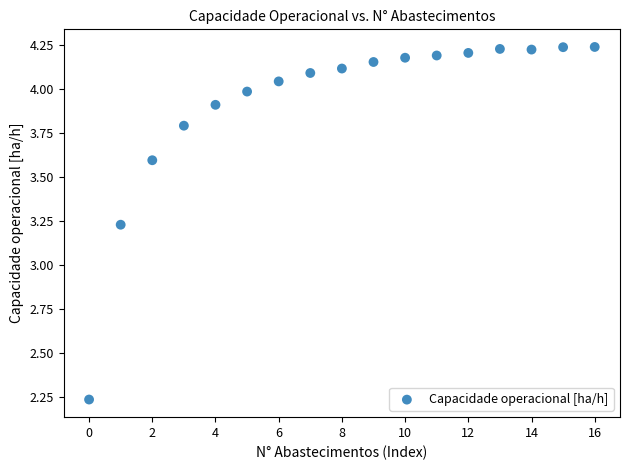

What is the range of Y values (max minus min)?

2.0